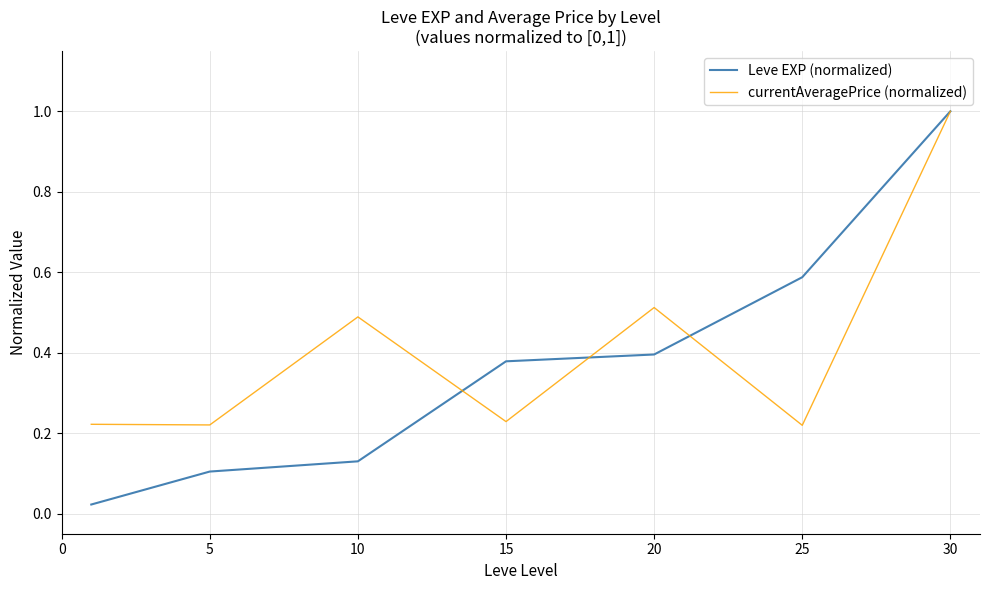

What are all the series names shown in the legend?

Leve EXP (normalized), currentAveragePrice (normalized)